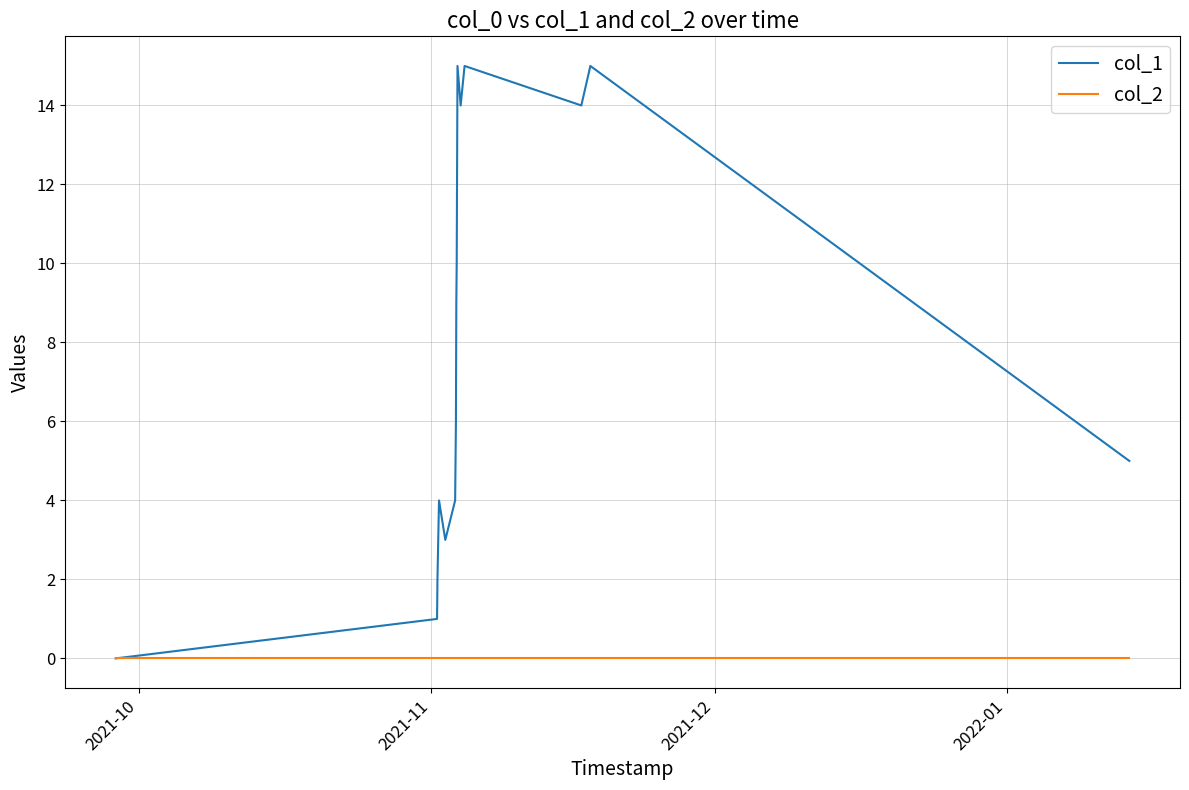

Rank the series by their maximum value, from lowest to highest.

col_2, col_1